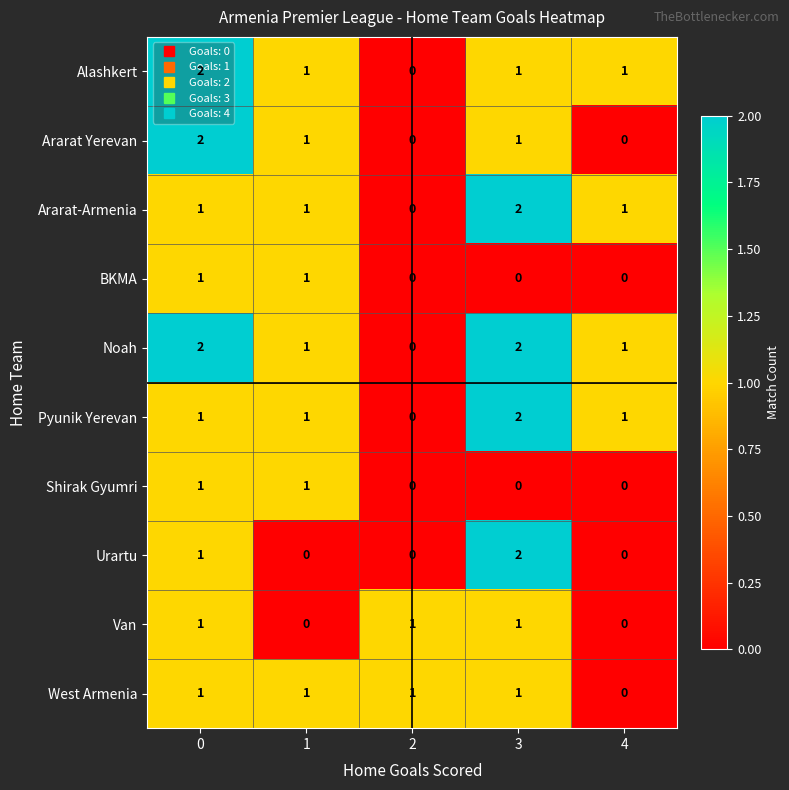

What is the sum of all Noah values?

6